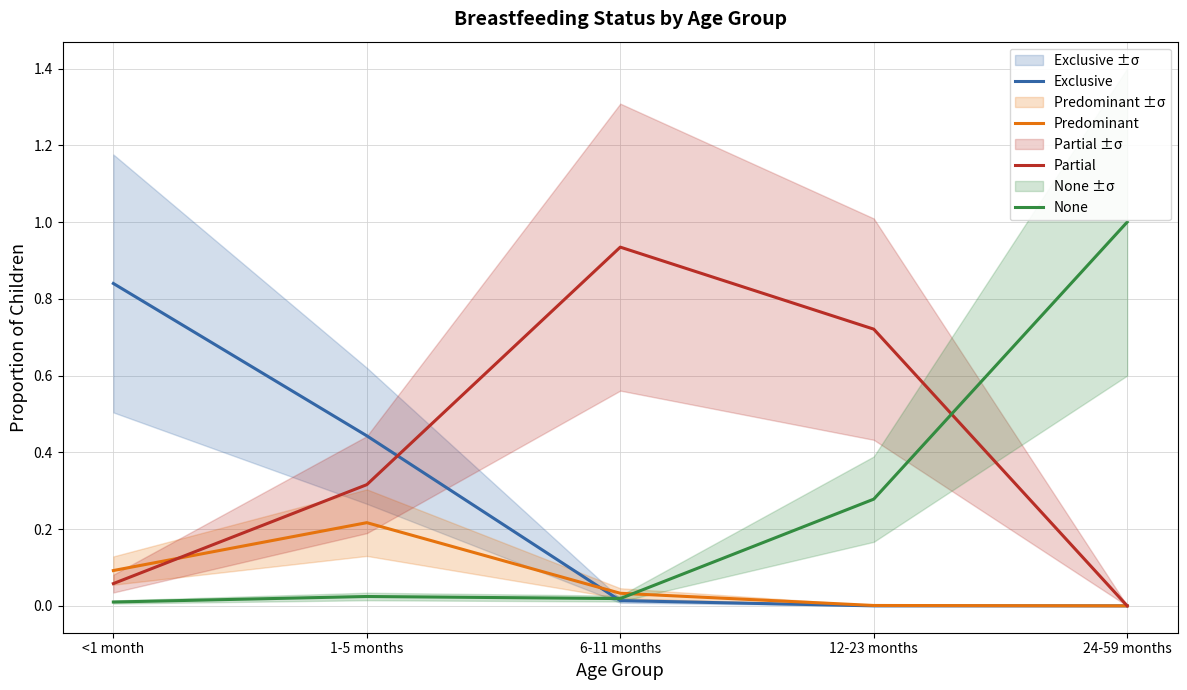

Reading right to left, extract all data points from this chart.

Exclusive: 0.0	0.0	0.0	0.4	0.8
Predominant: 0.0	0.0	0.0	0.2	0.1
Partial: 0.0	0.7	0.9	0.3	0.1
None: 1.0	0.3	0.0	0.0	0.0